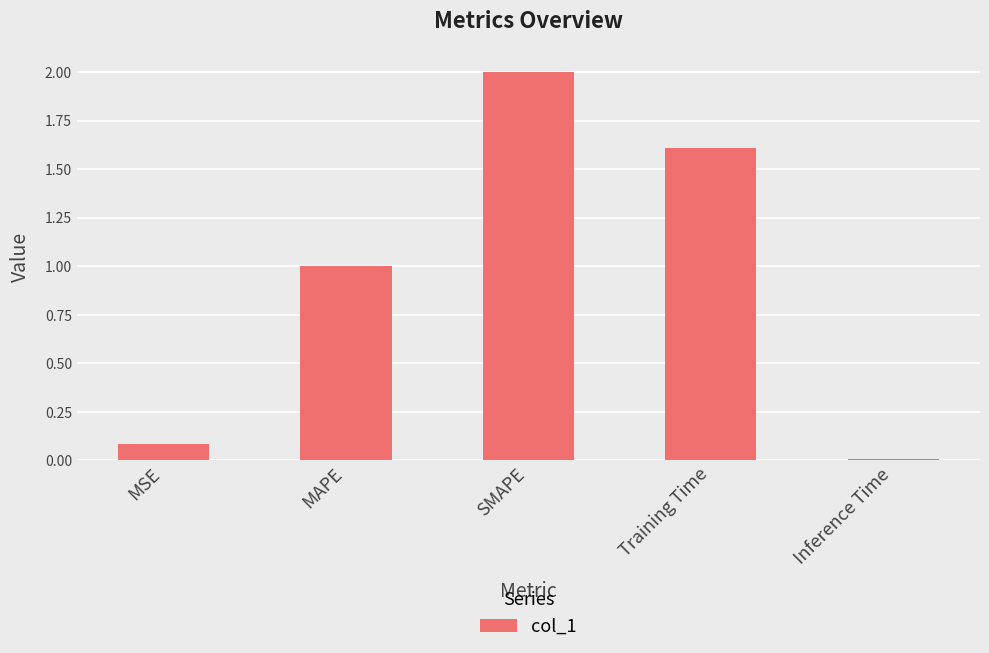

What is the label of the 5th bar from the right?

MSE